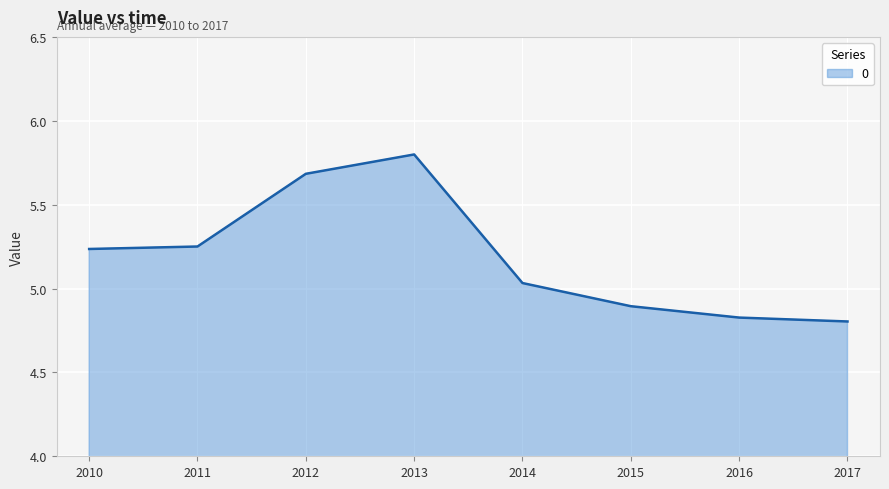

What is the difference between the second highest and minimum values?

0.9